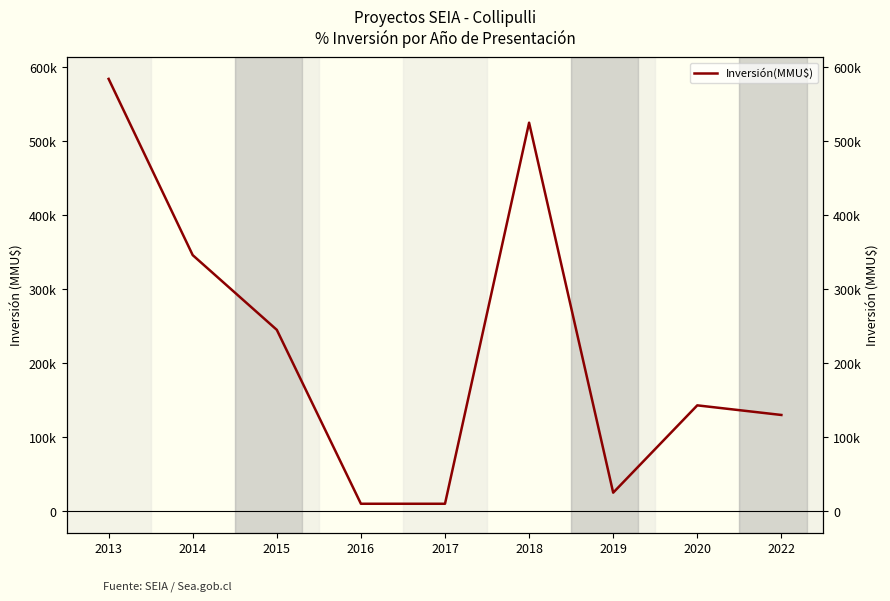

At which label does the data first exceed 143000?

2013